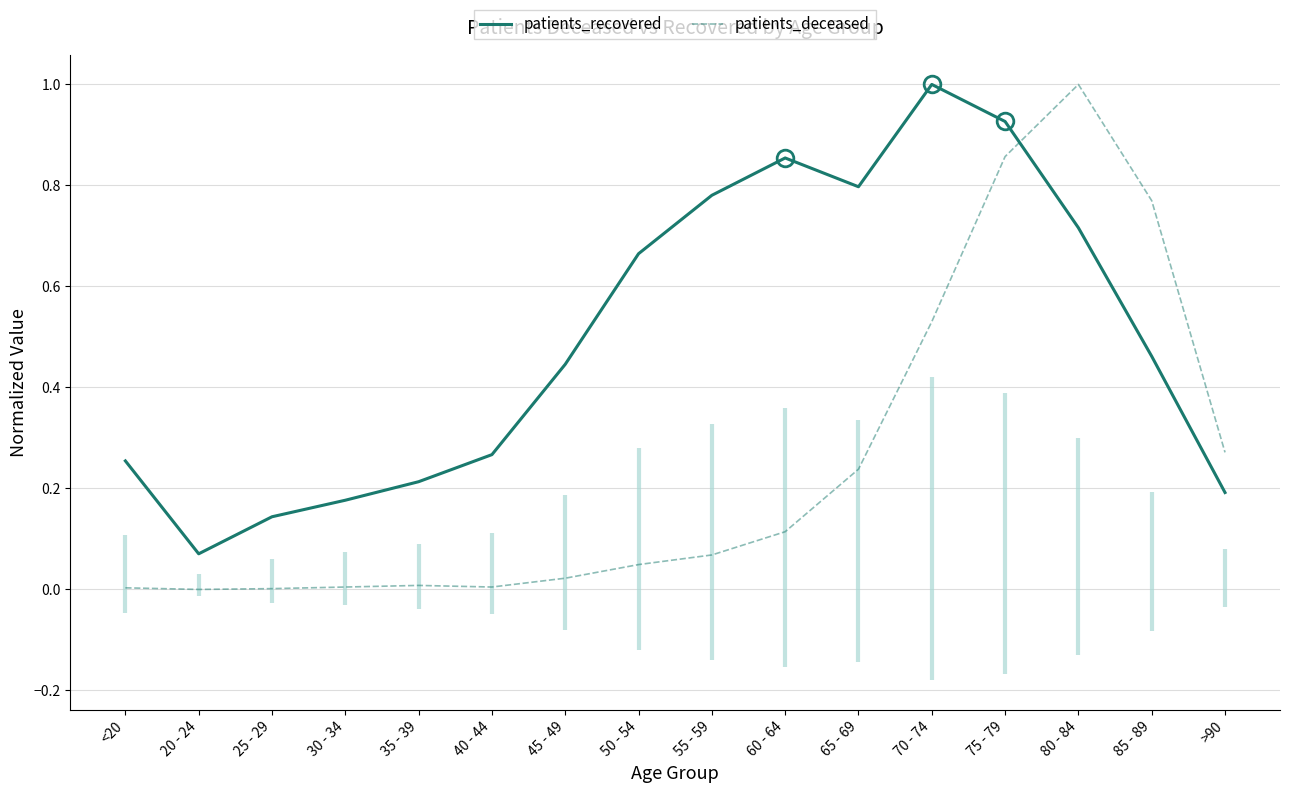

What is the maximum value shown in the chart?

1.0